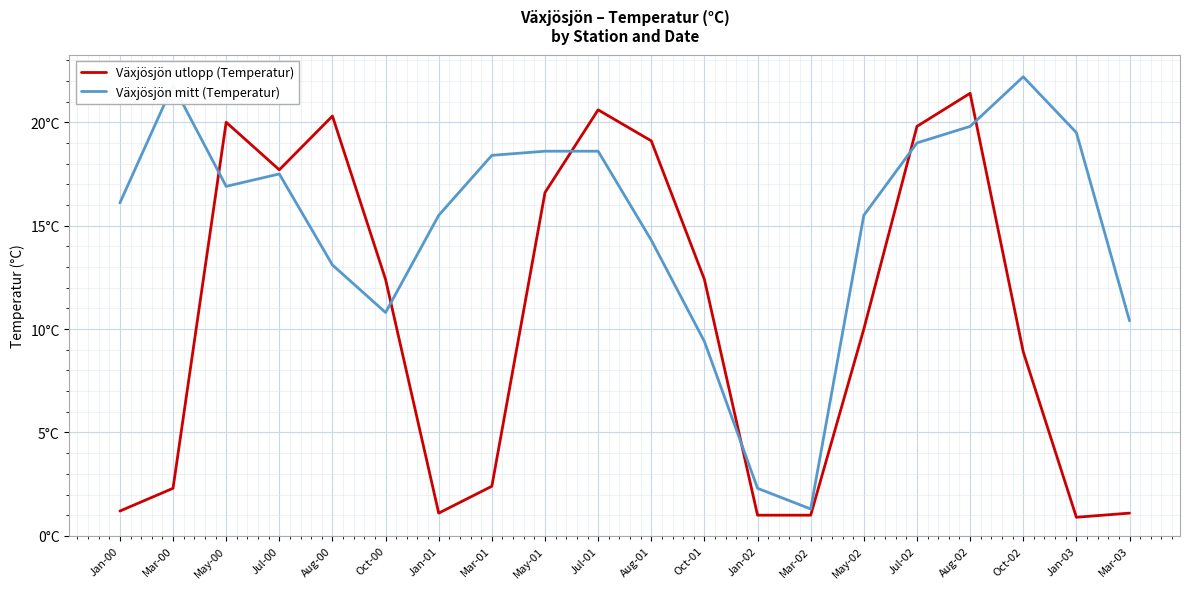

What are all the series names shown in the legend?

Växjösjön utlopp (Temperatur), Växjösjön mitt (Temperatur)